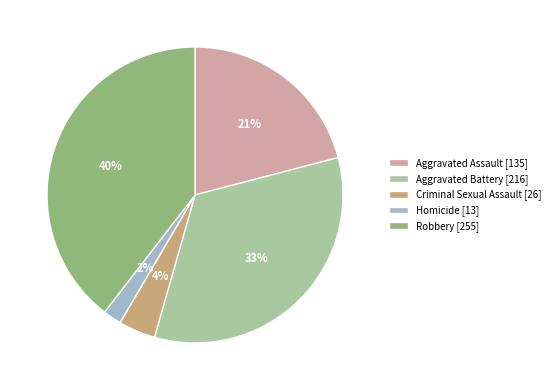

To the nearest percent, what portion does Aggravated Battery represent?

33%